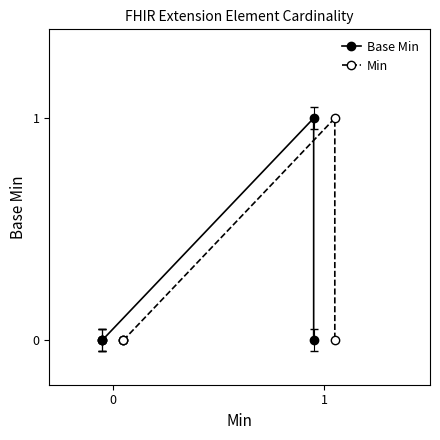

Which series changed the most between 1 and 3?

Base Min